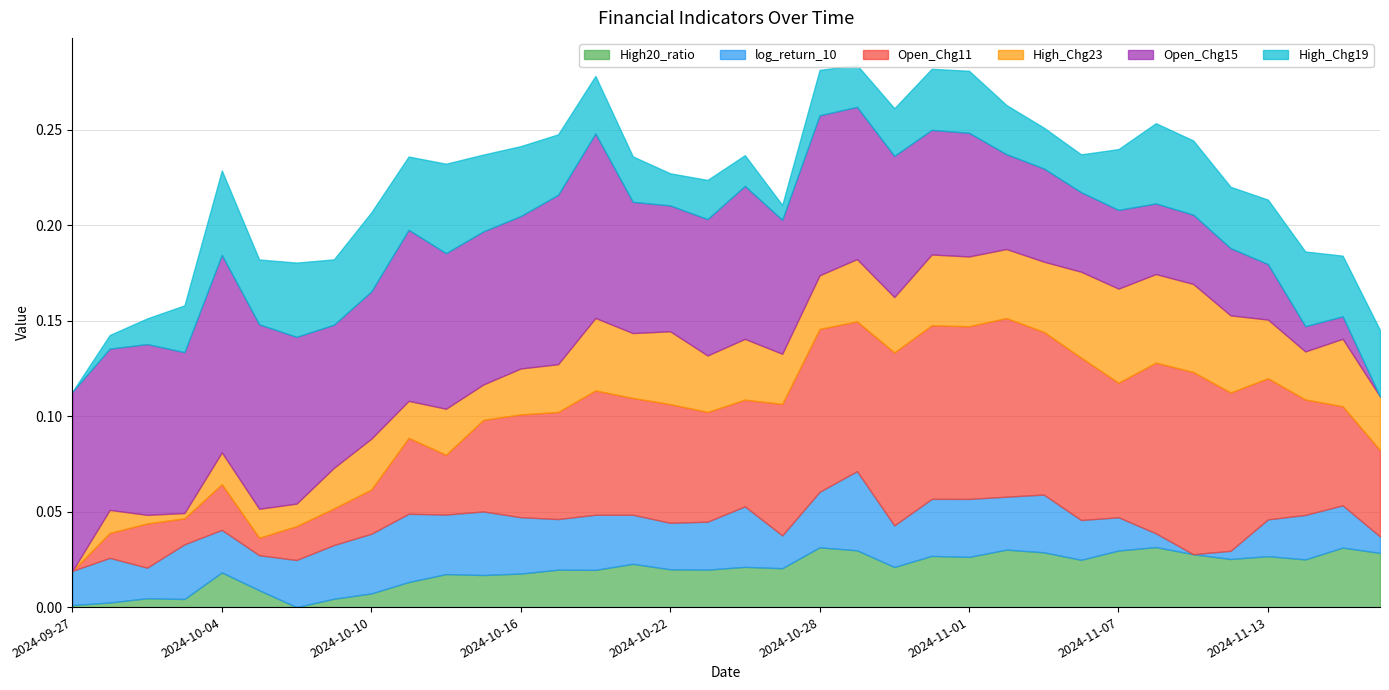

Where do Open_Chg15 and Open_Chg11 first cross each other?

2024-10-29 and 2024-10-30